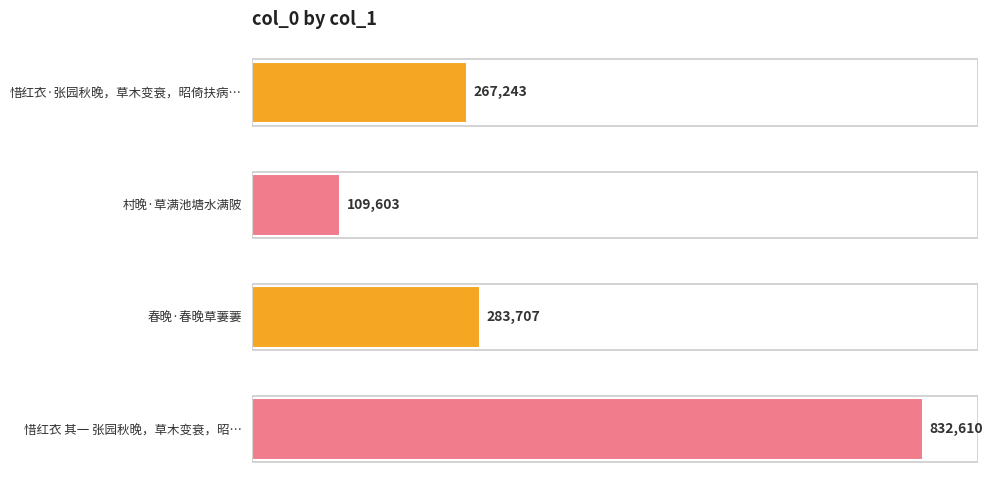

What is the average value?

373291